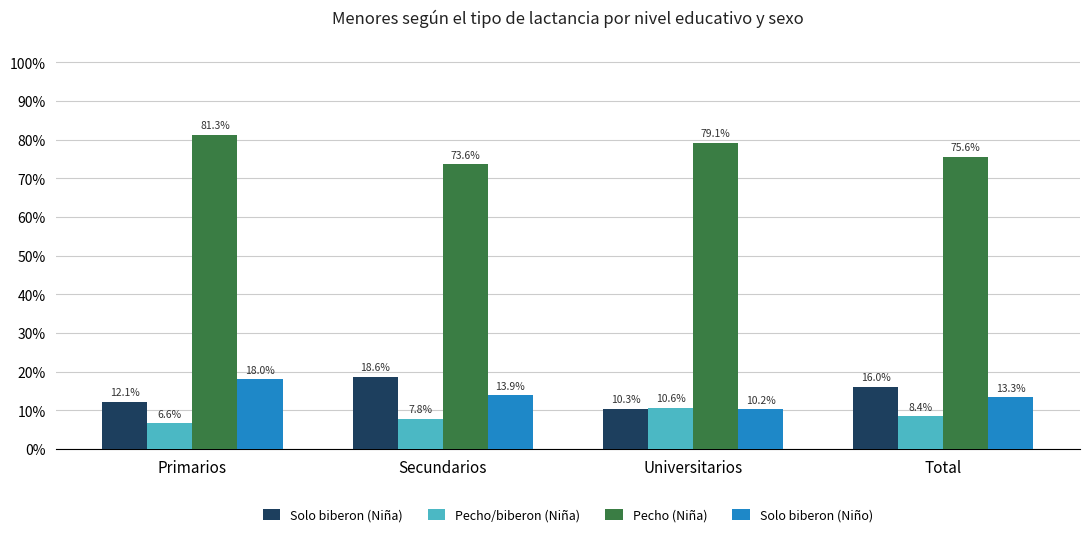

Does the chart contain any negative values?

No